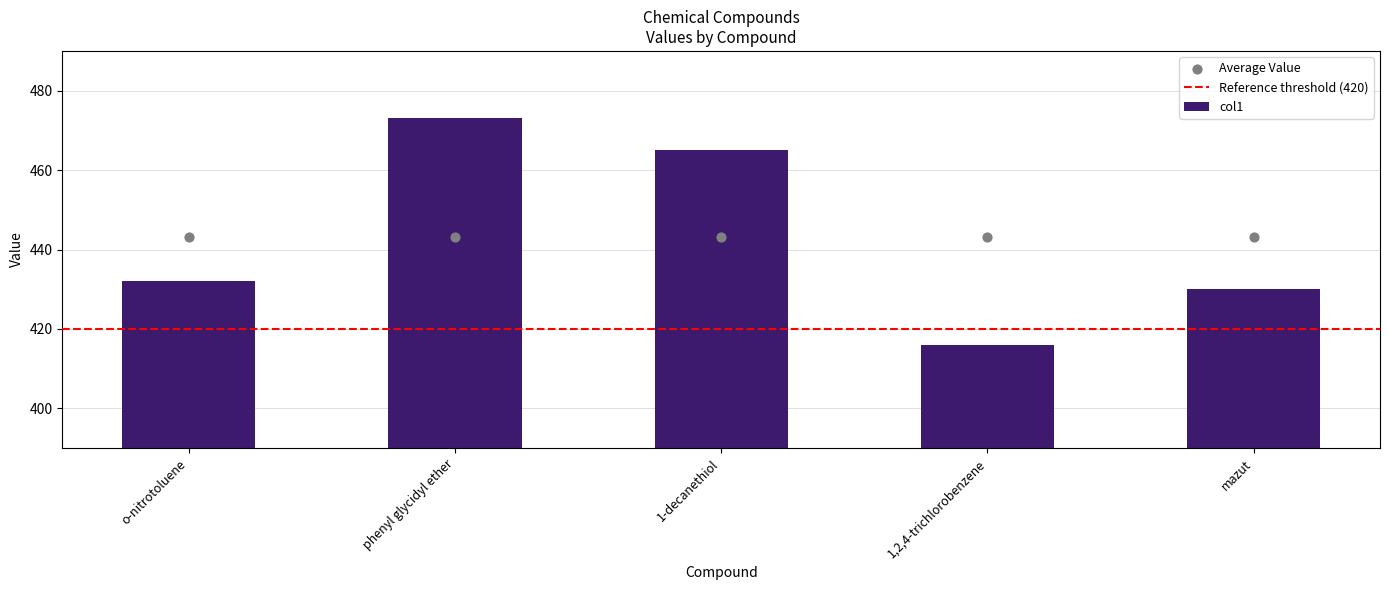

What is the change in value from phenyl glycidyl ether to 1-decanethiol?

-8